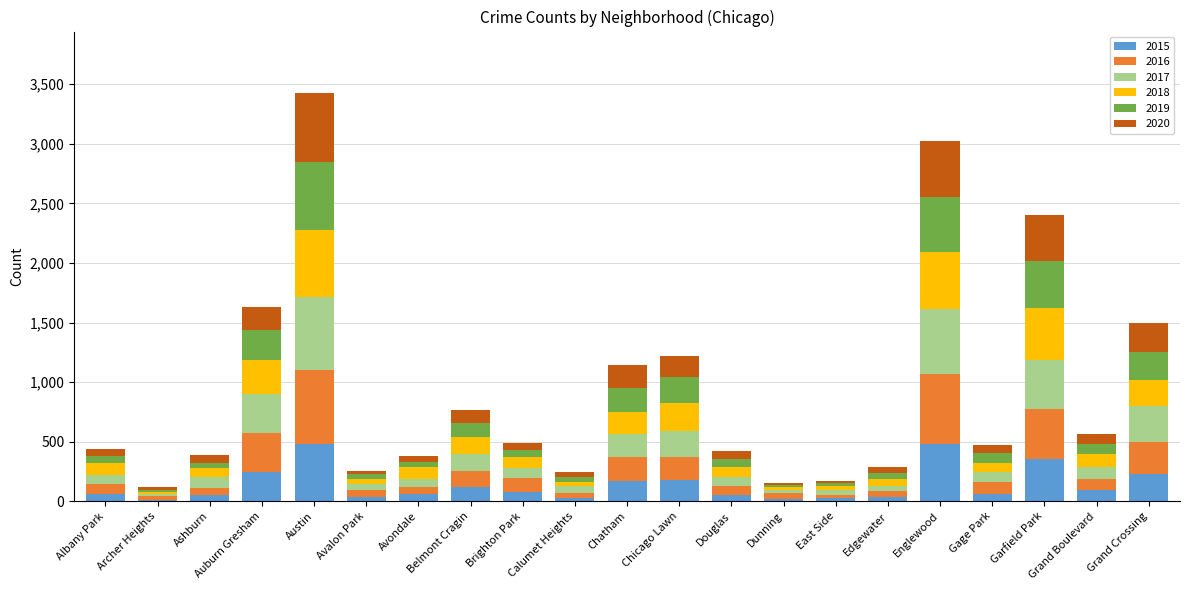

Are the bars grouped side by side (vs. stacked)?

No